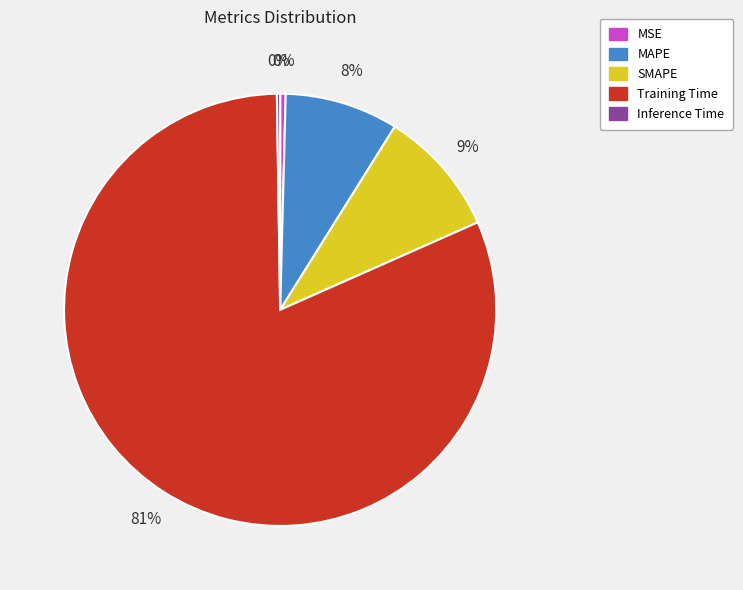

Is there any slice that represents more than half of the pie?

Yes